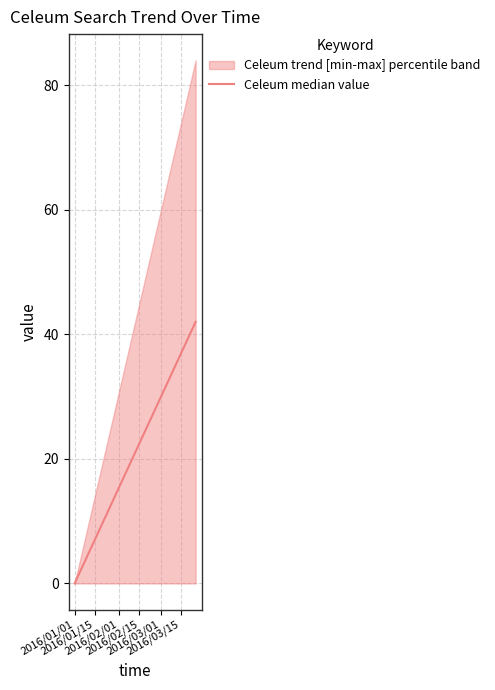

How many values are below 21?

6